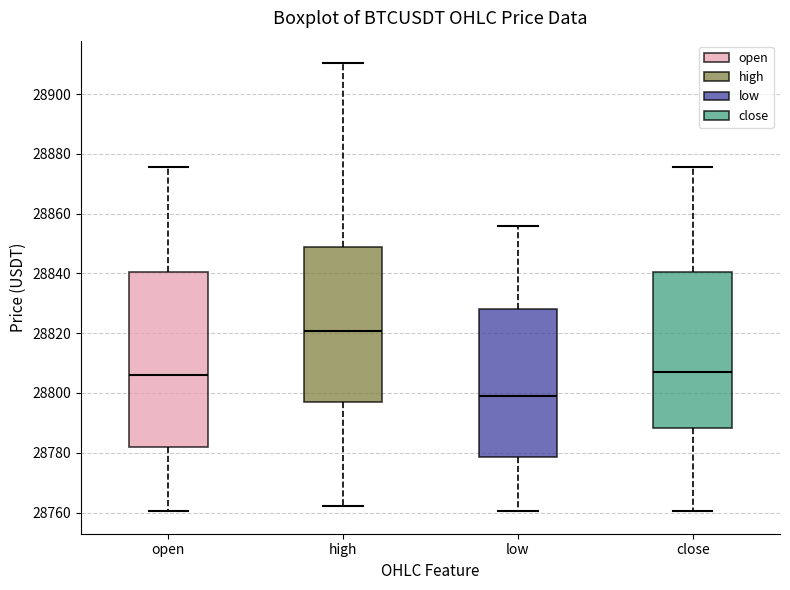

Which box's median line is the highest?

high